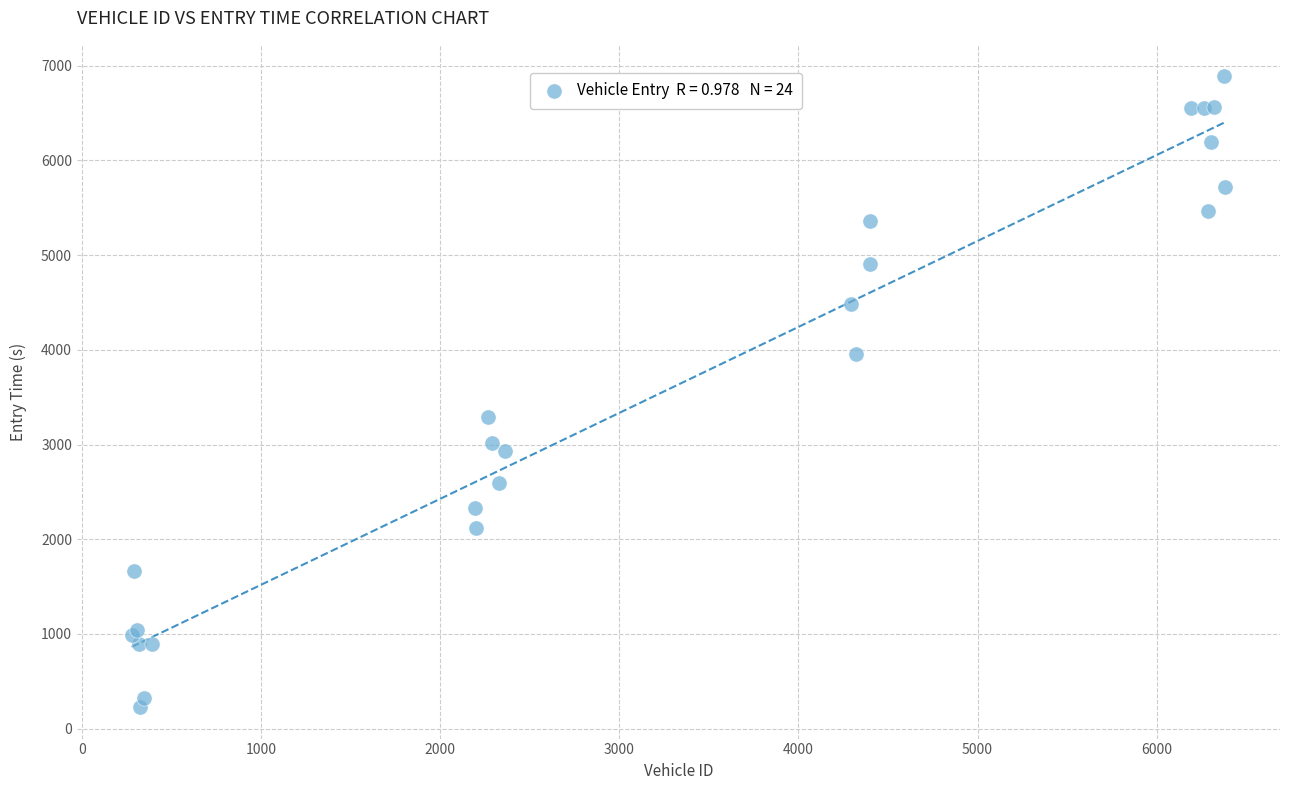

What Y value in the scatter plot is closest to 3557?

3288.6